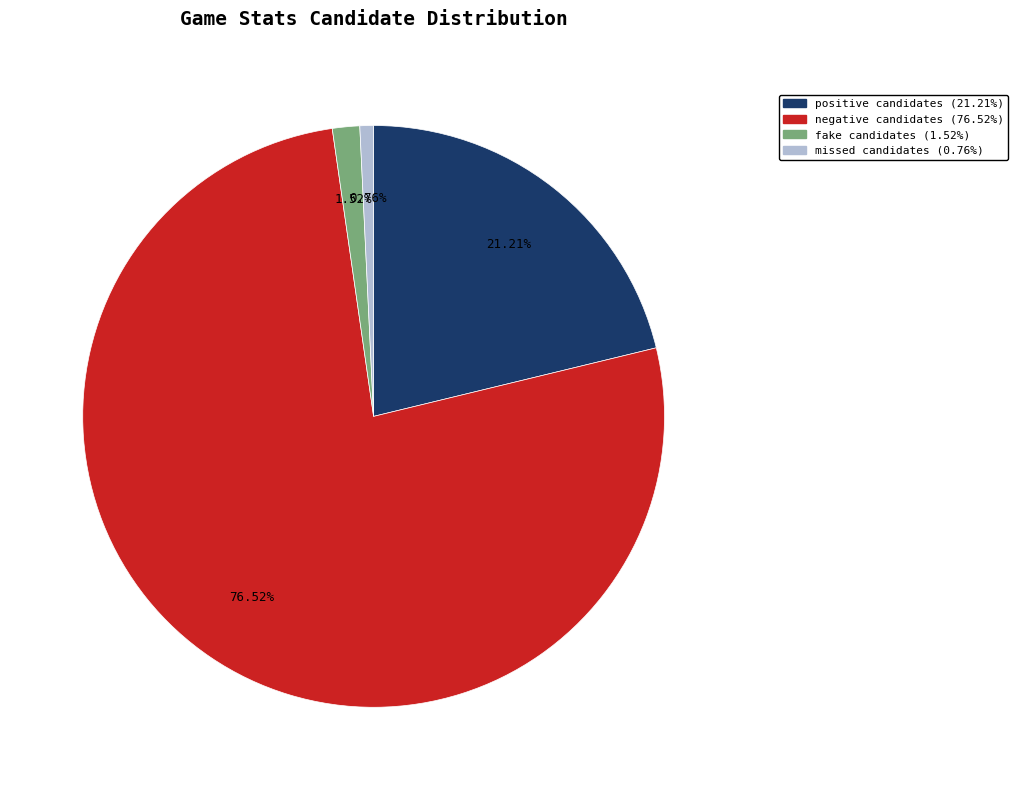

True or false: fake candidates accounts for 12% of the total.

False